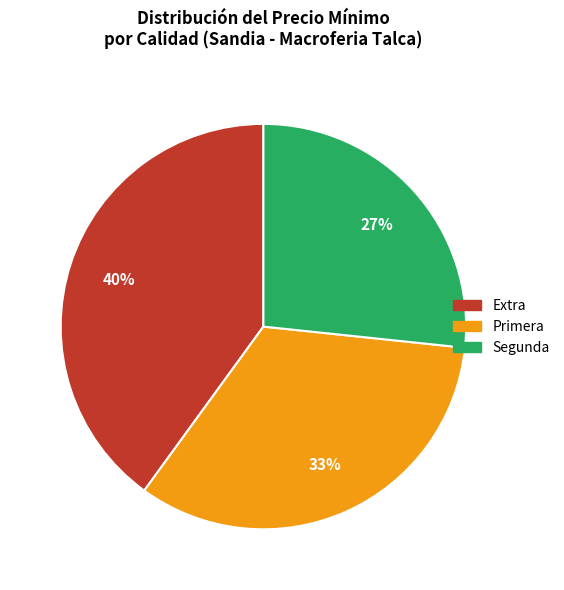

Does Extra represent more than half of the total?

No